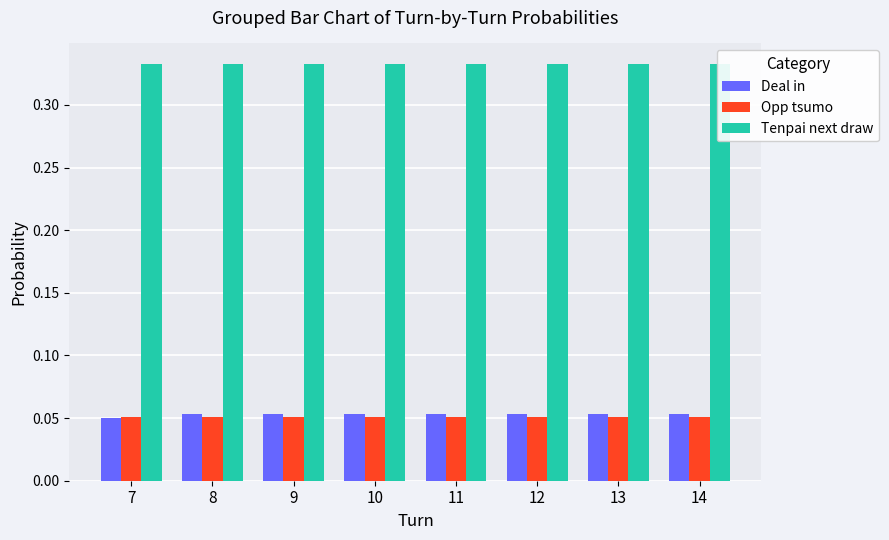

At how many categories does at least one series exceed 0?

8